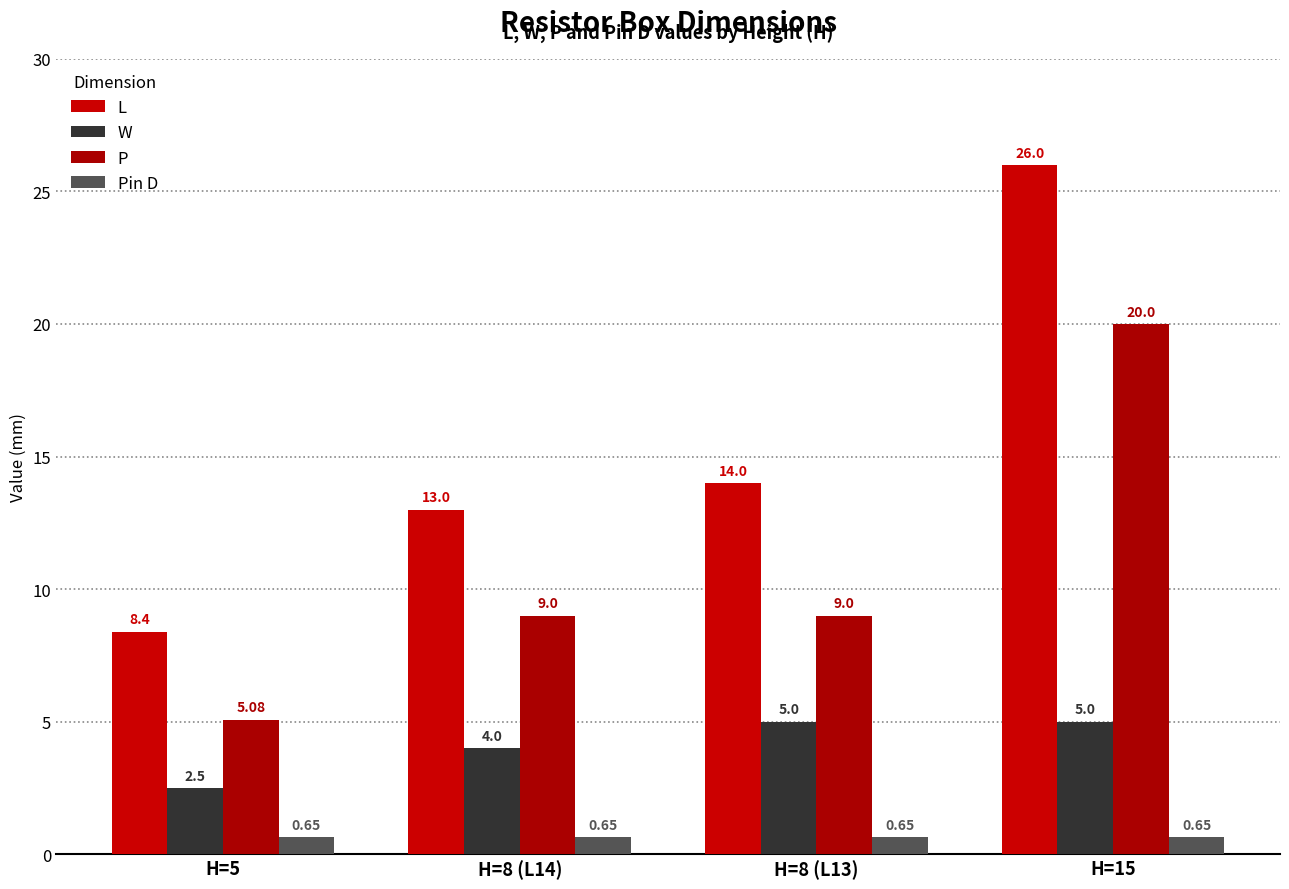

Reading left to right, extract all data points from this chart.

L: H=5=8.4	H=8 (L14)=13.0	H=8 (L13)=14.0	H=15=26.0
W: H=5=2.5	H=8 (L14)=4.0	H=8 (L13)=5.0	H=15=5.0
P: H=5=5.1	H=8 (L14)=9.0	H=8 (L13)=9.0	H=15=20.0
Pin D: H=5=0.7	H=8 (L14)=0.7	H=8 (L13)=0.7	H=15=0.7